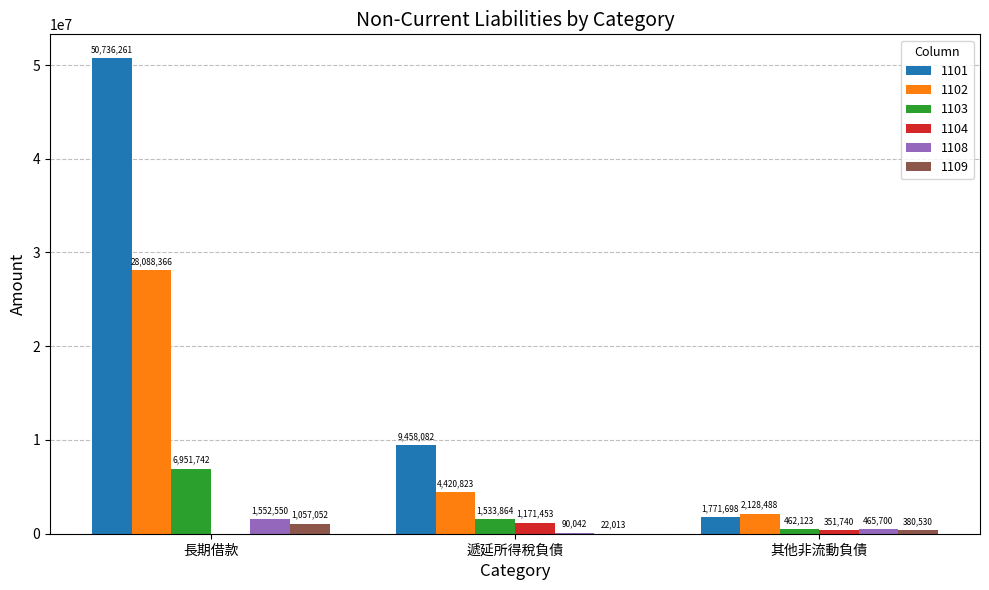

What is the maximum value shown in the chart?

50736261